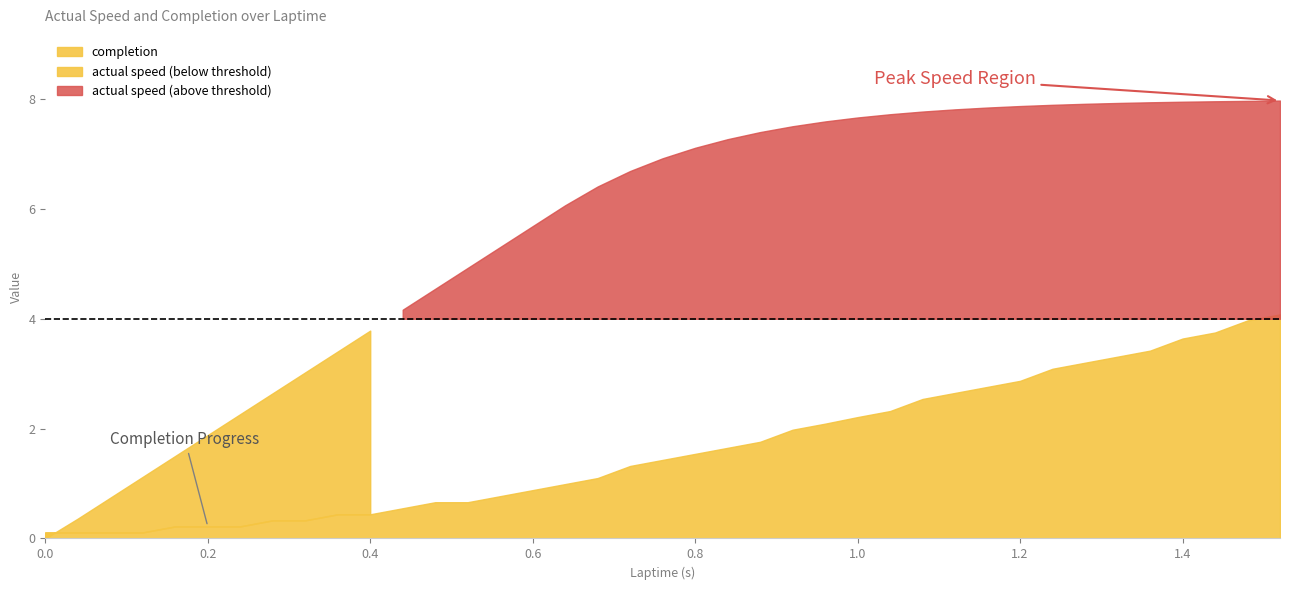

What is the value of the completion point at the 15th from the left?

0.8